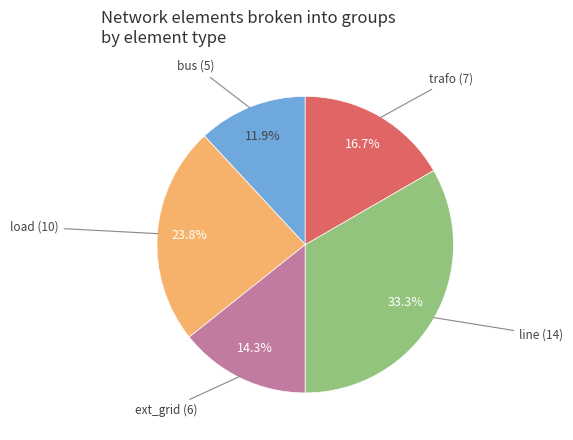

Does any single category account for the majority?

No